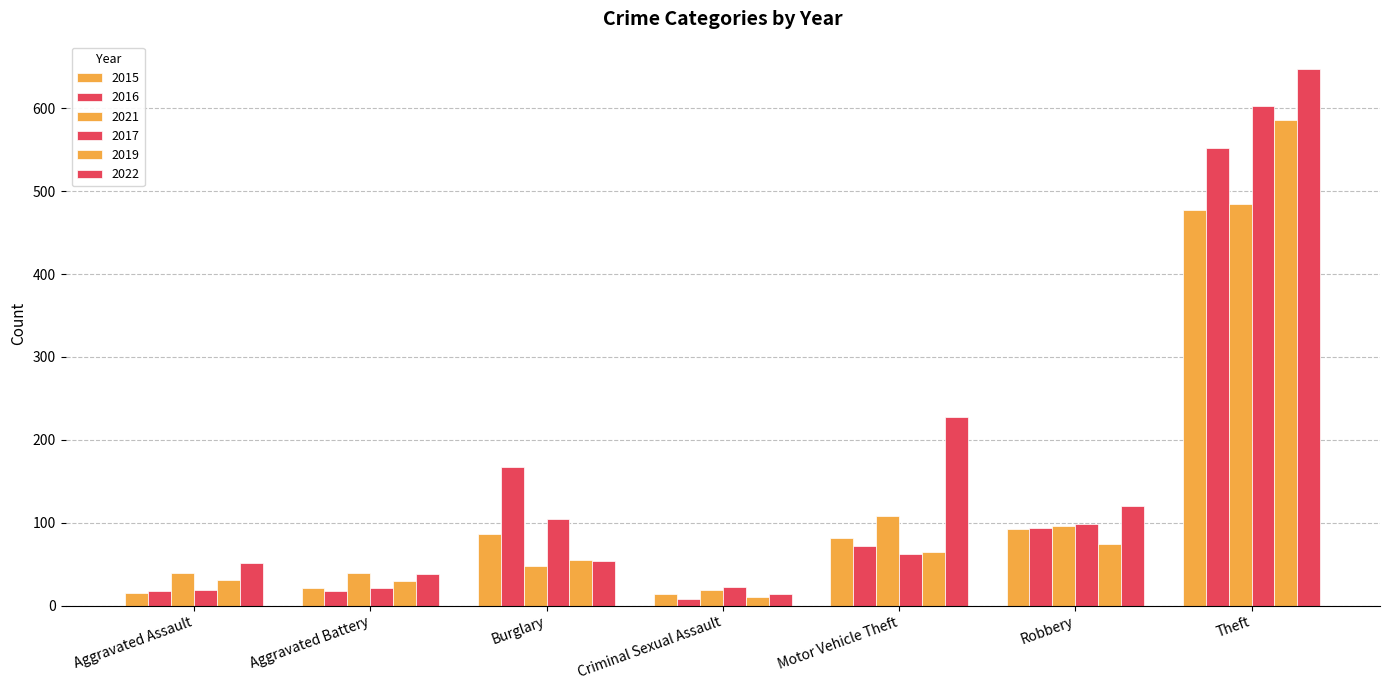

What is the value of the 2019 bar at the 4th from the left?

10